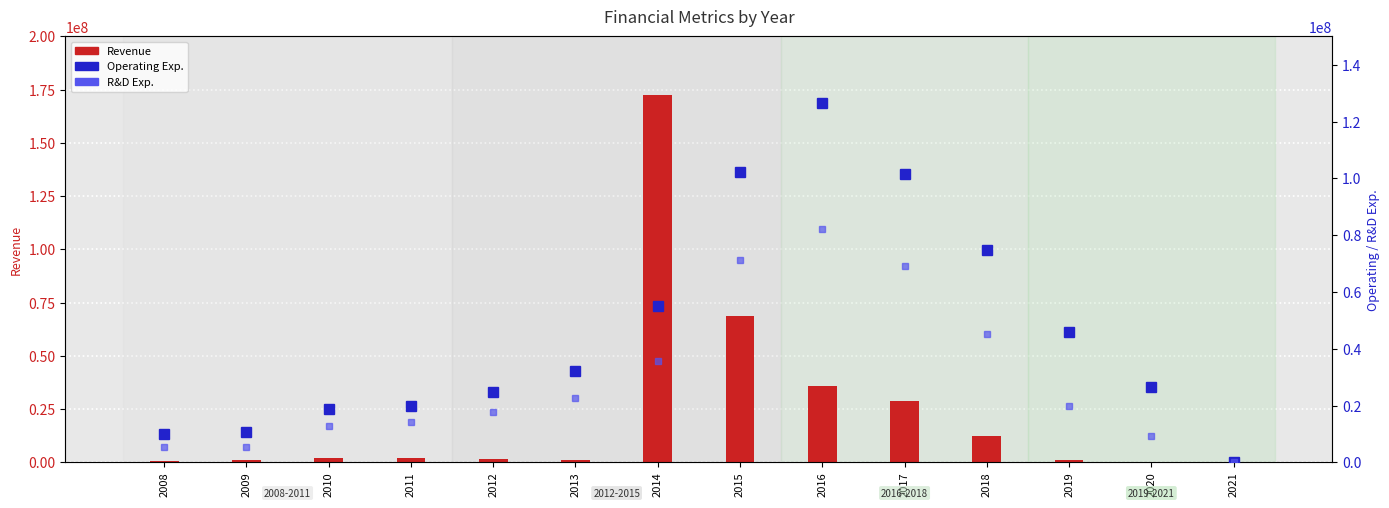

Reading left to right, transcribe all the data shown in this chart.

Revenue: 2008=633000	2009=934000	2010=2079000	2011=1872000	2012=1687000	2013=1093000	2014=172592000	2015=68501000	2016=35768000	2017=28711000	2018=12474000	2019=936000	2020=168000	2021=230
Operating Exp.: 2008=10048000	2009=10751000	2010=18740000	2011=19934000	2012=24946000	2013=32234000	2014=55019000	2015=102103000	2016=126526000	2017=101592000	2018=74912000	2019=46070000	2020=26471000	2021=31577
R&D Exp.: 2008=5451000	2009=5559000	2010=12666000	2011=14255000	2012=17838000	2013=22713000	2014=35691000	2015=71414000	2016=82200000	2017=69266000	2018=45194000	2019=19905000	2020=9206000	2021=16246